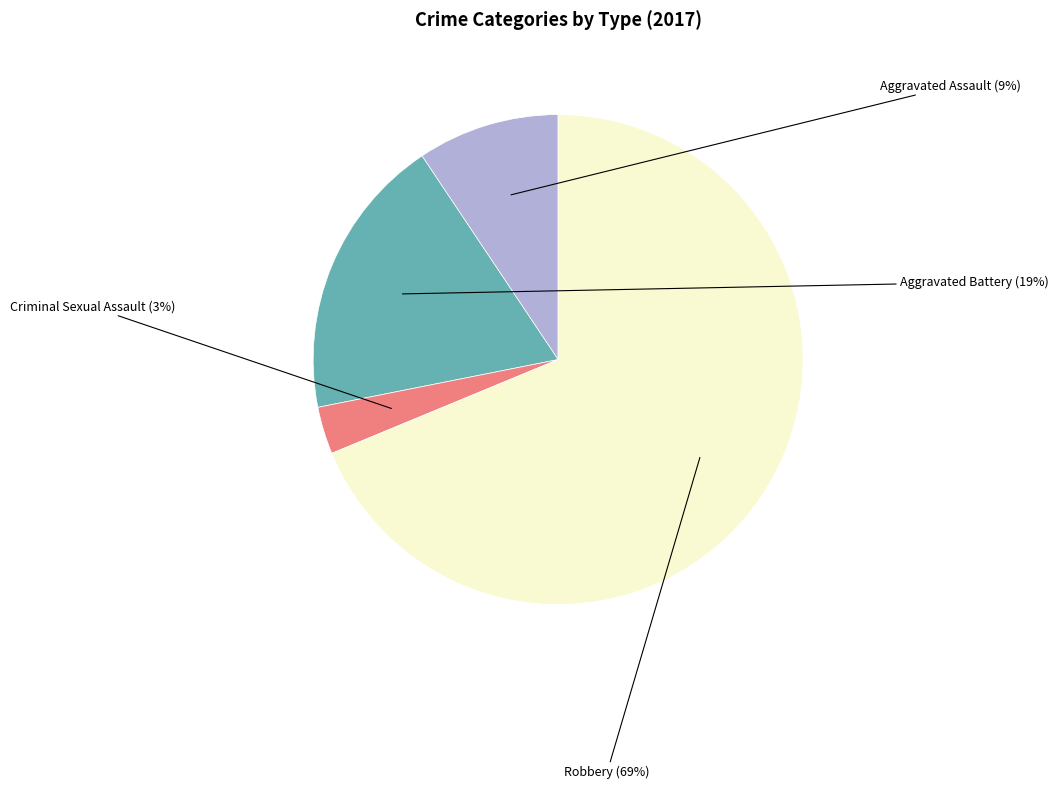

Does any single category account for the majority?

Yes